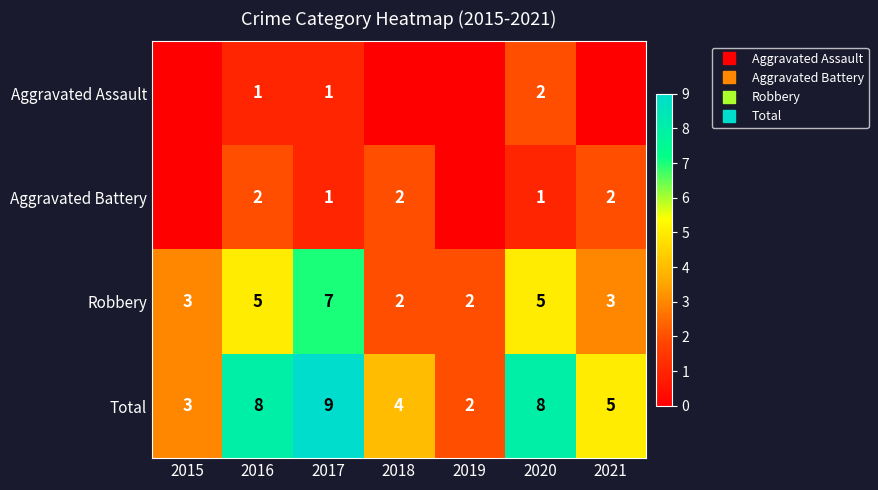

The value of Aggravated Assault at 2020 is 1. True or false?

False